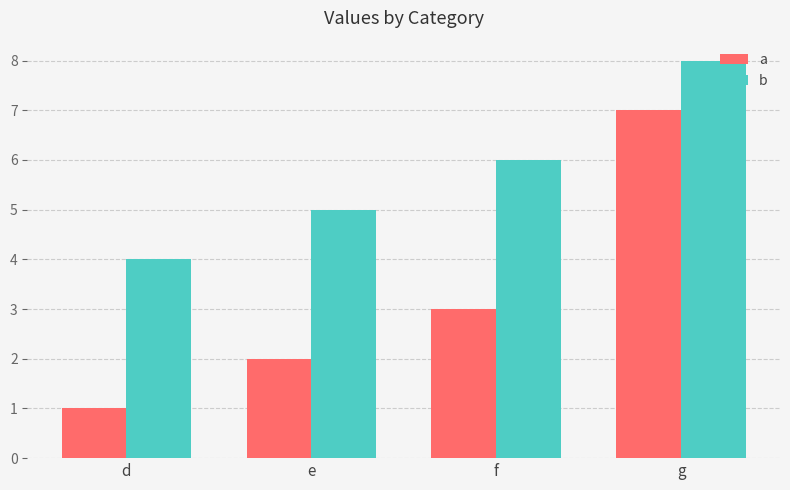

What is the value of the a bar at the 2nd from the left?

2